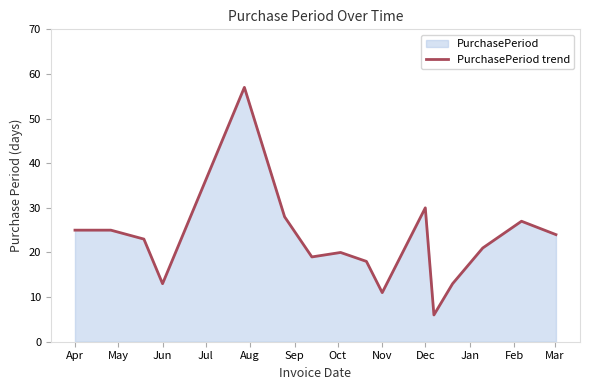

Does the chart have visible grid lines?

No